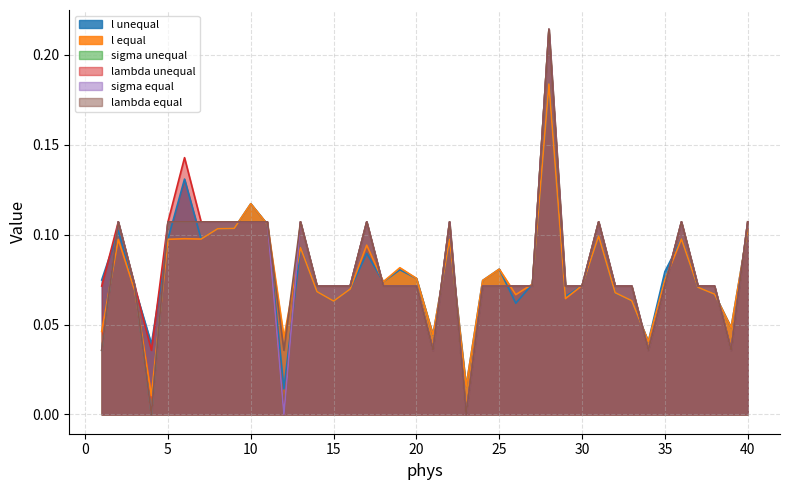

True or false: sigma equal and lambda unequal cross at least once.

False